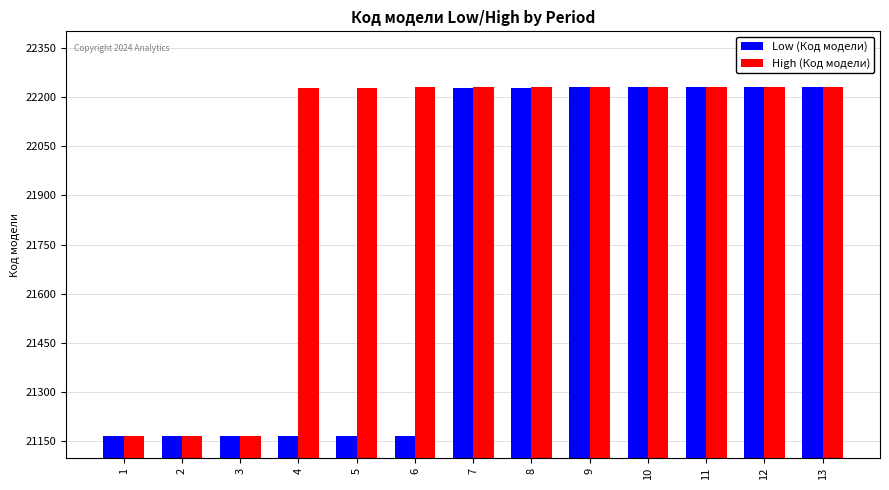

Rank the series by their average value, from highest to lowest.

High (Код модели), Low (Код модели)